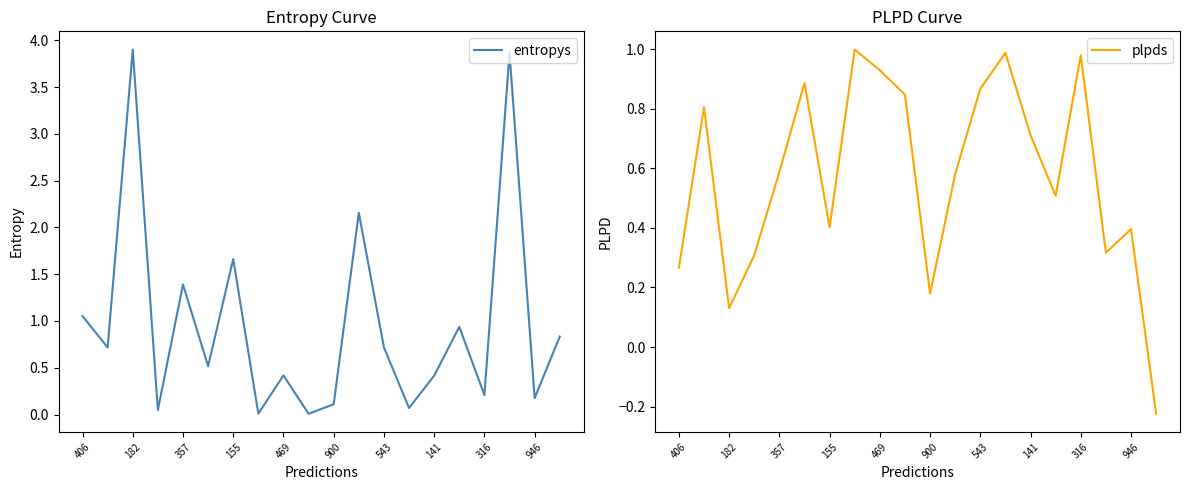

True or false: entropys has a value of 1.4 at 357.

True